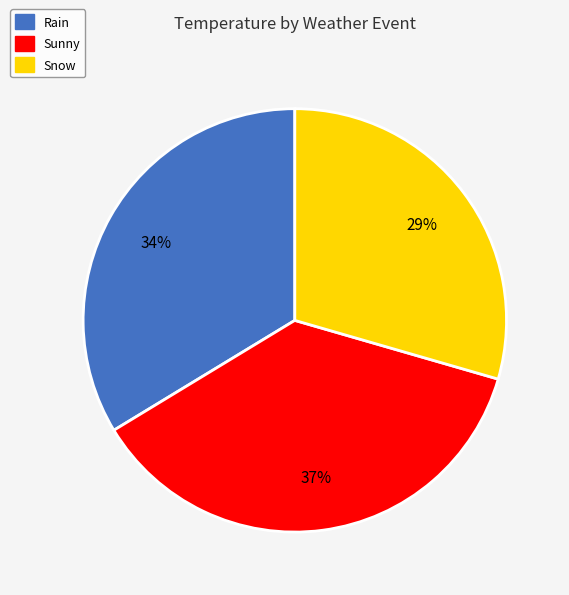

Does Sunny account for over 50% of the chart?

No